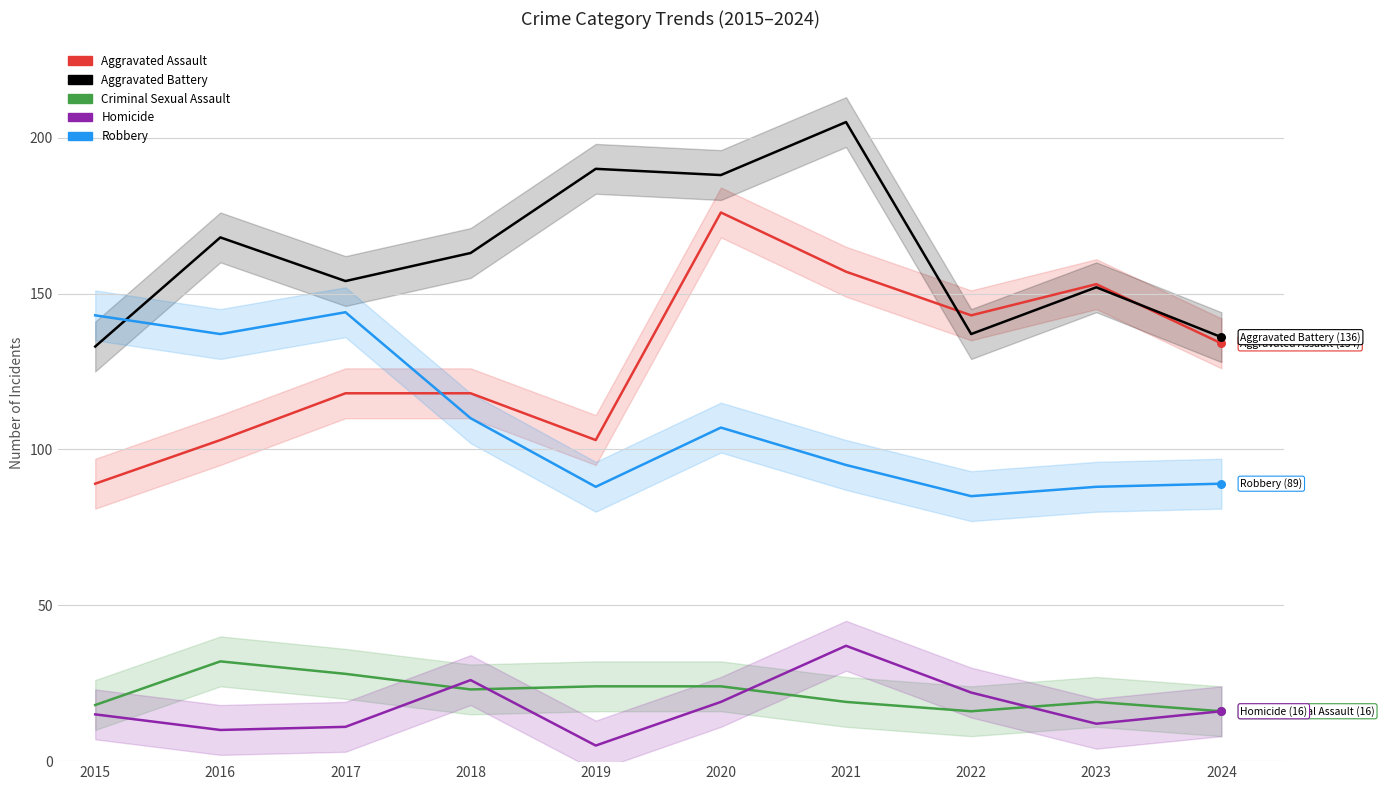

Is the value of Robbery at 2023 greater than the value of Homicide at 2016?

Yes